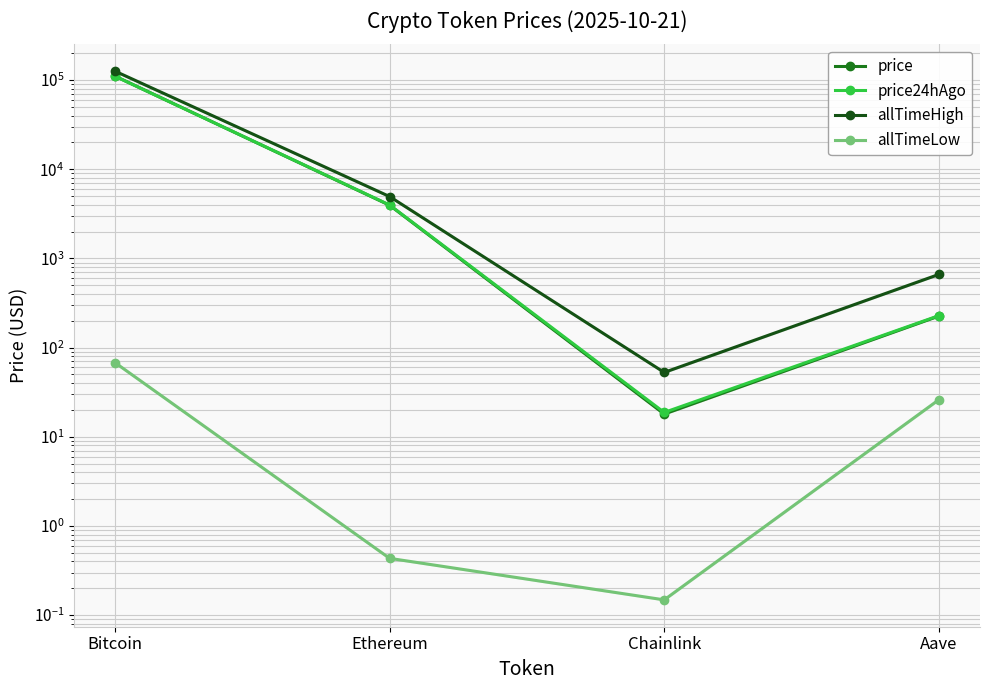

What is the label of the 3rd point from the right?

Ethereum